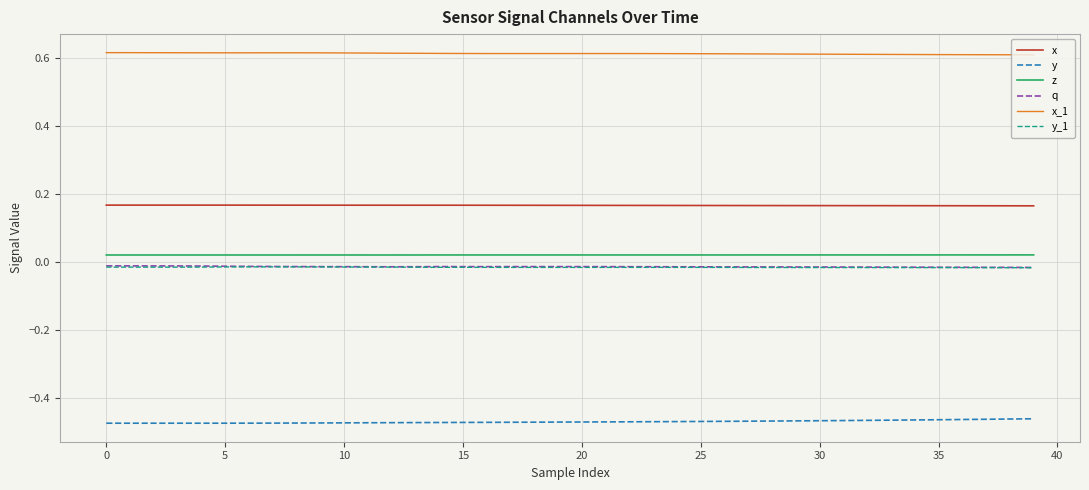

What are all the series names shown in the legend?

x, y, z, q, x_1, y_1